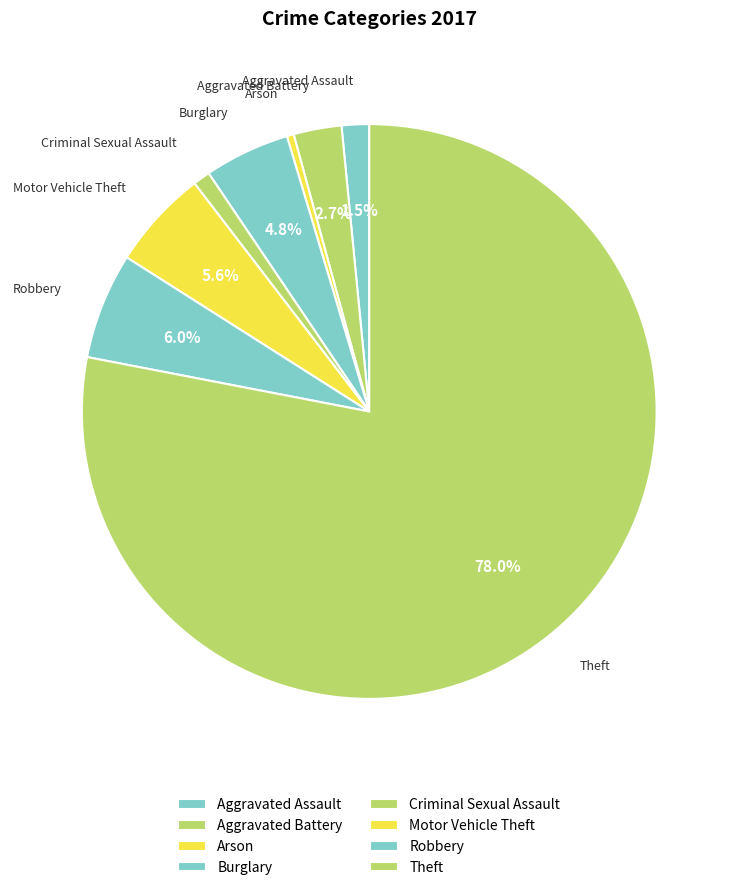

How many segments does this pie chart have?

8